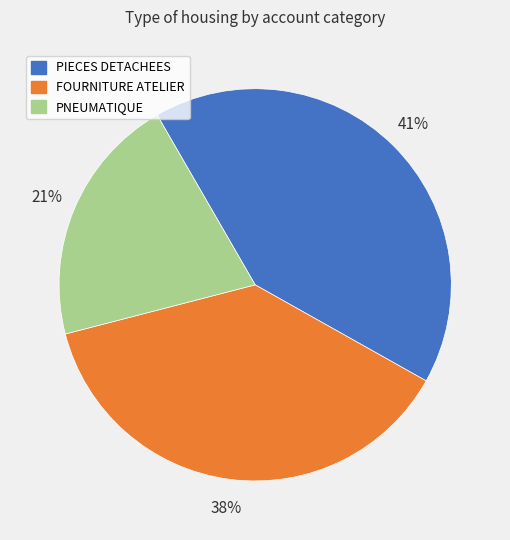

Is there any slice that represents more than half of the pie?

No